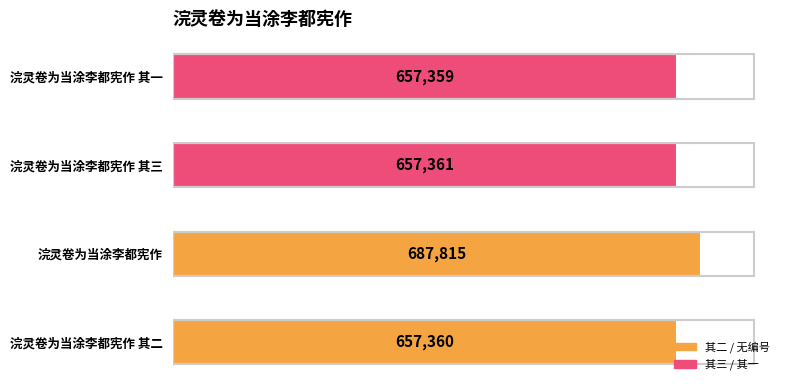

What is the smallest value displayed?

657359